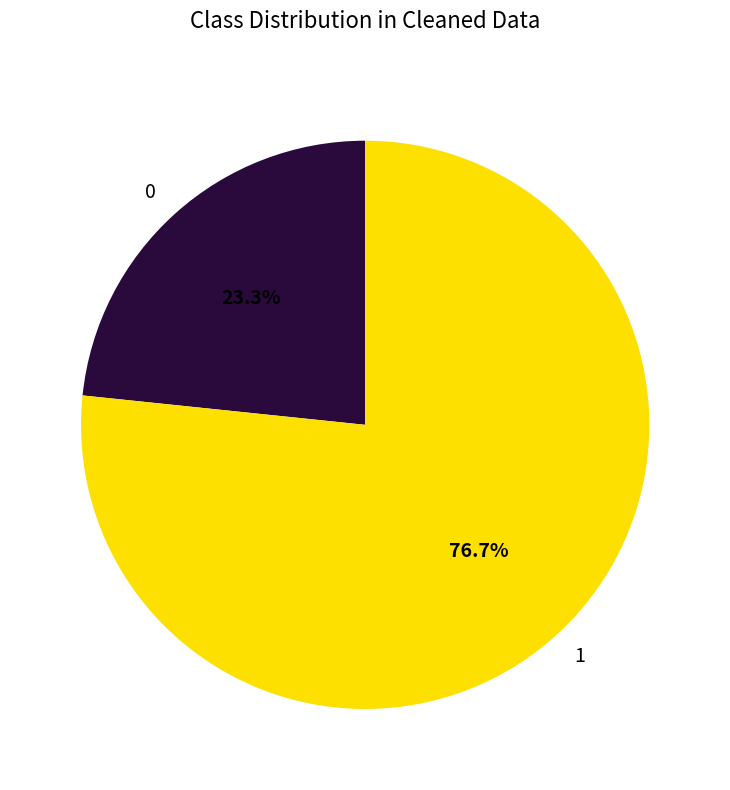

Rank the categories by value from highest to lowest.

1, 0